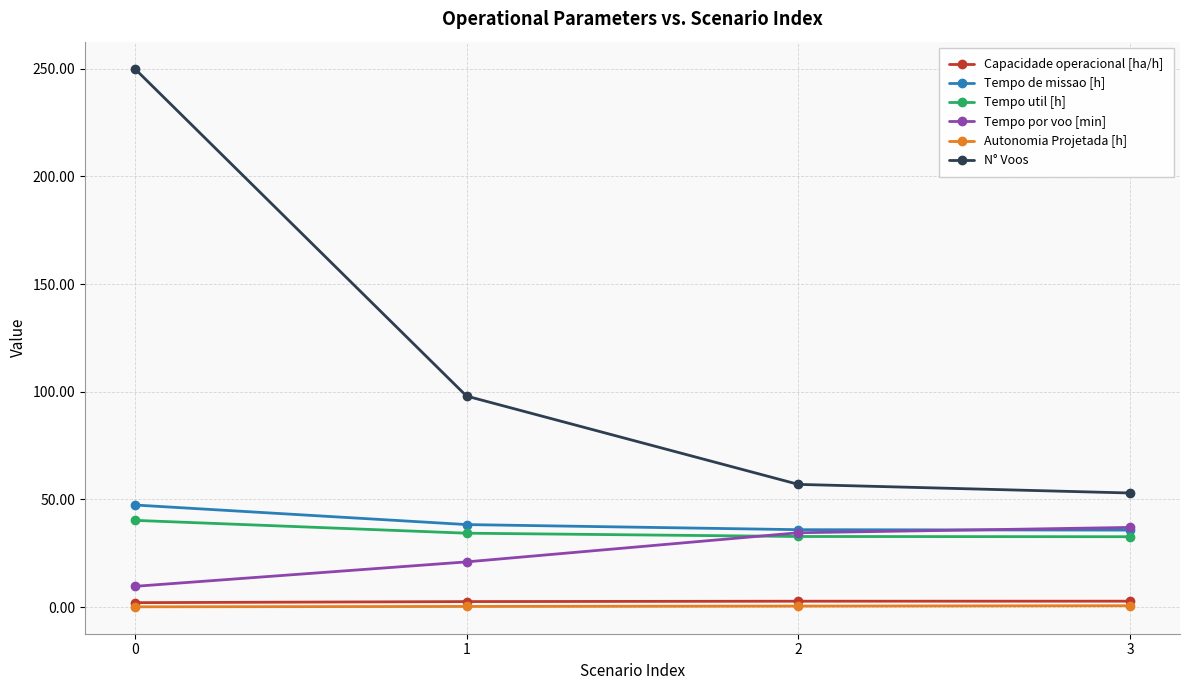

What is the greatest value displayed?

250.0